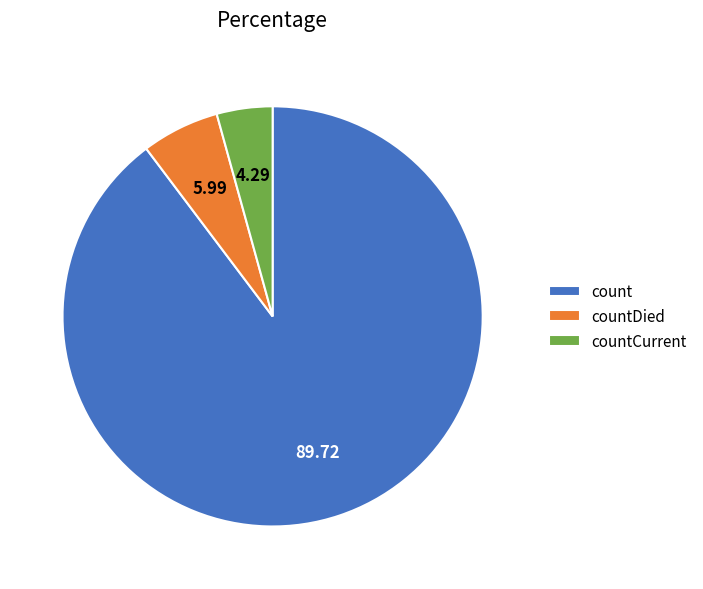

Is the sum of countCurrent and countDied greater than half?

No